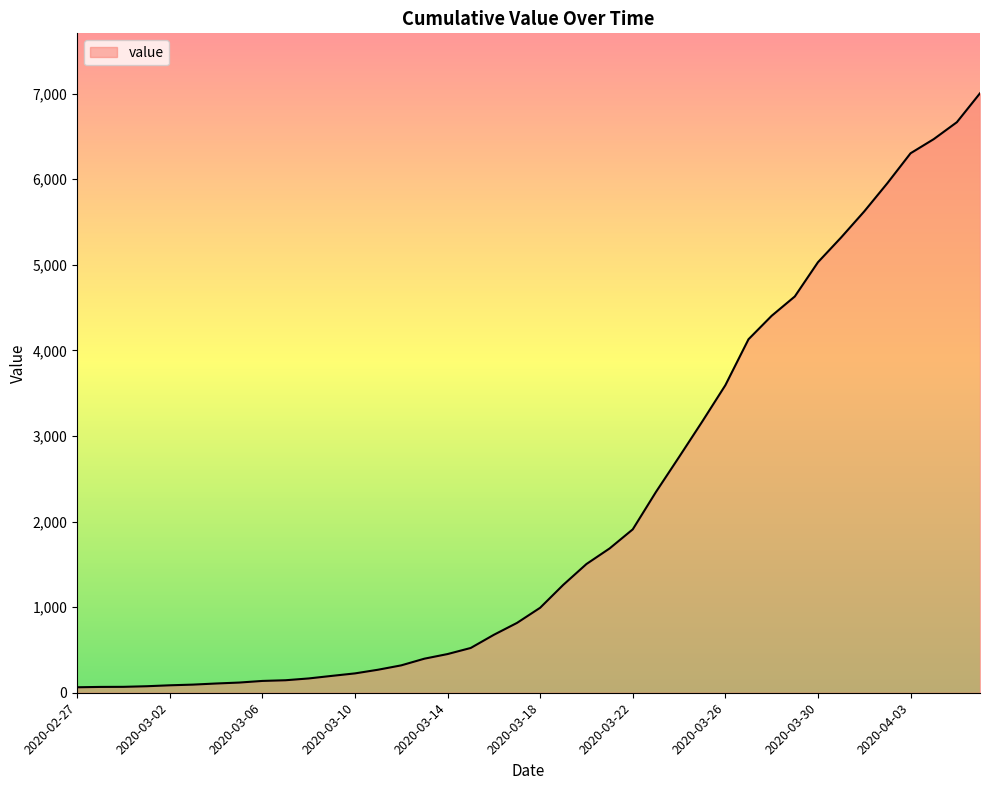

Does the chart display data point markers on the line(s)?

No